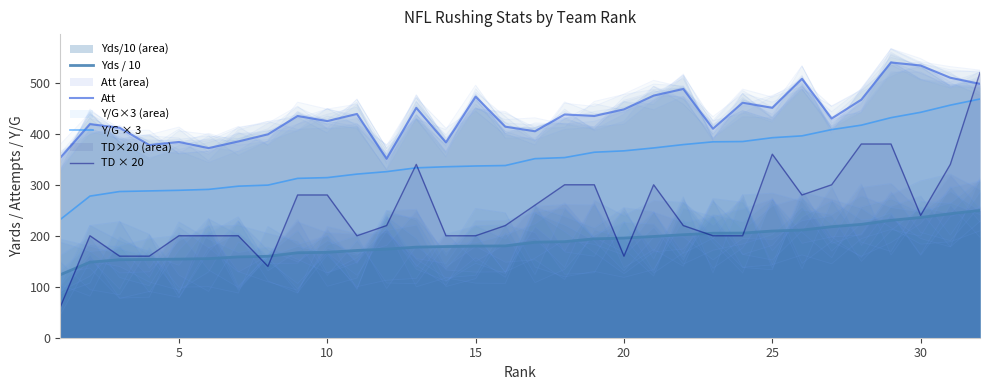

What is the highest value of the Yds / 10 series?

249.7